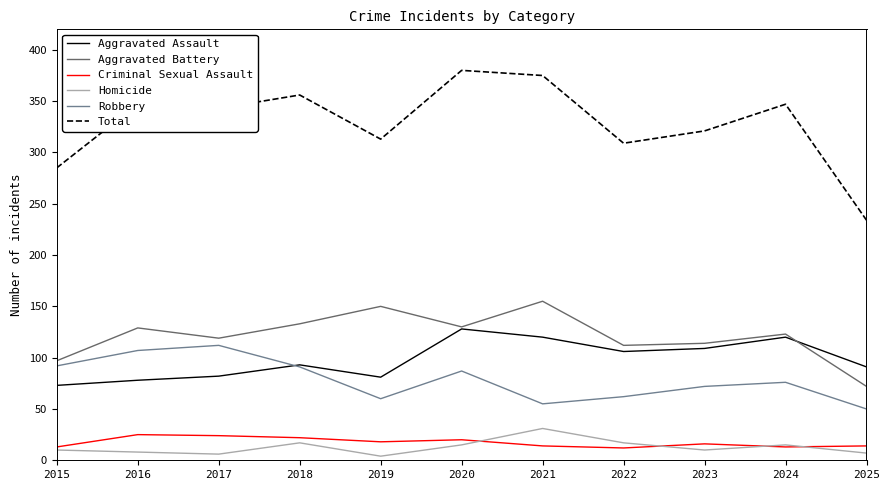

Is the value of Total at 2017 greater than the value of Robbery at 2021?

Yes